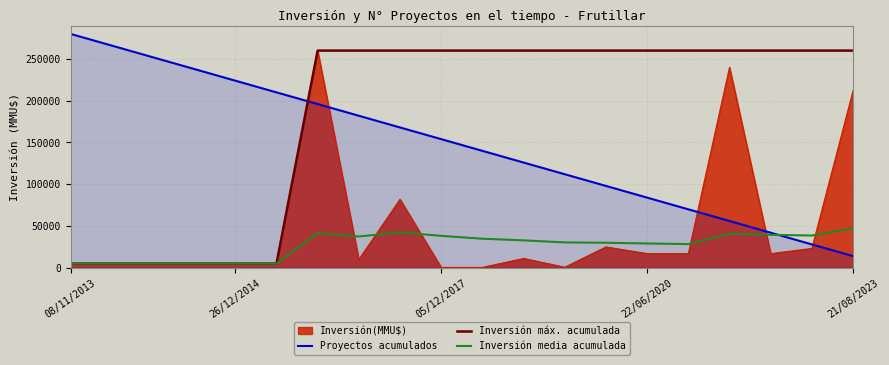

True or false: Proyectos acumulados has more than 2 points higher than both neighbors.

False